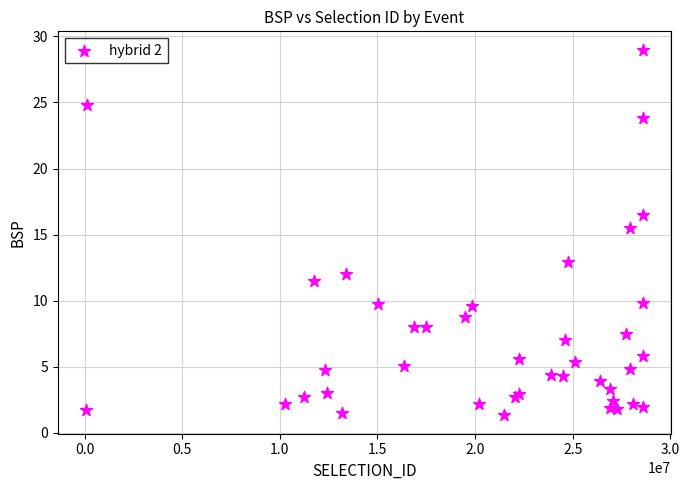

What Y value in the scatter plot is closest to 15?

15.5